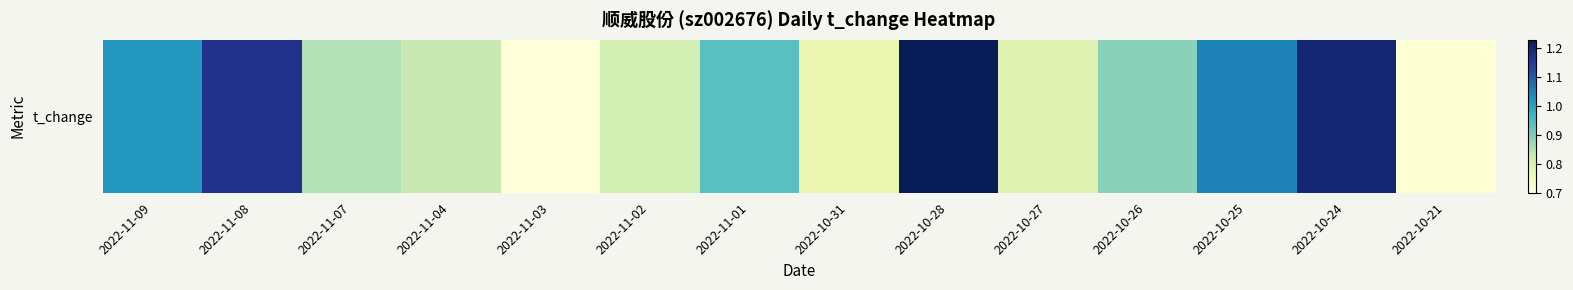

Count the number of data series in this chart.

1